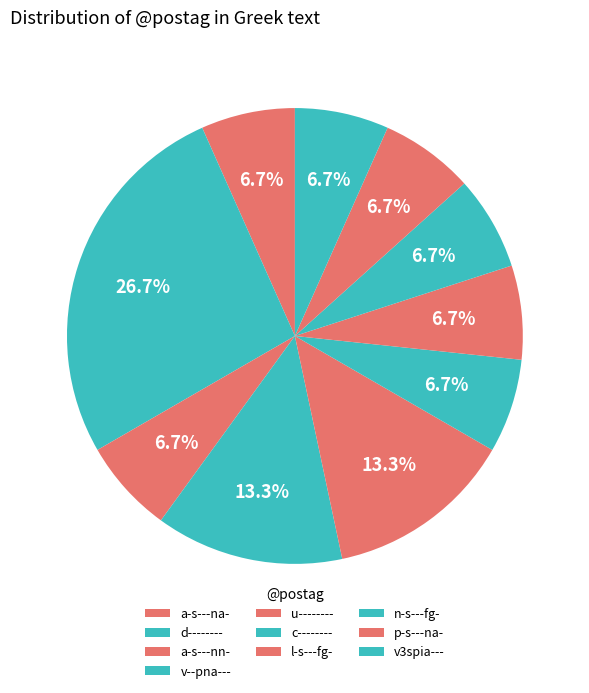

Does d-------- represent more than half of the total?

No